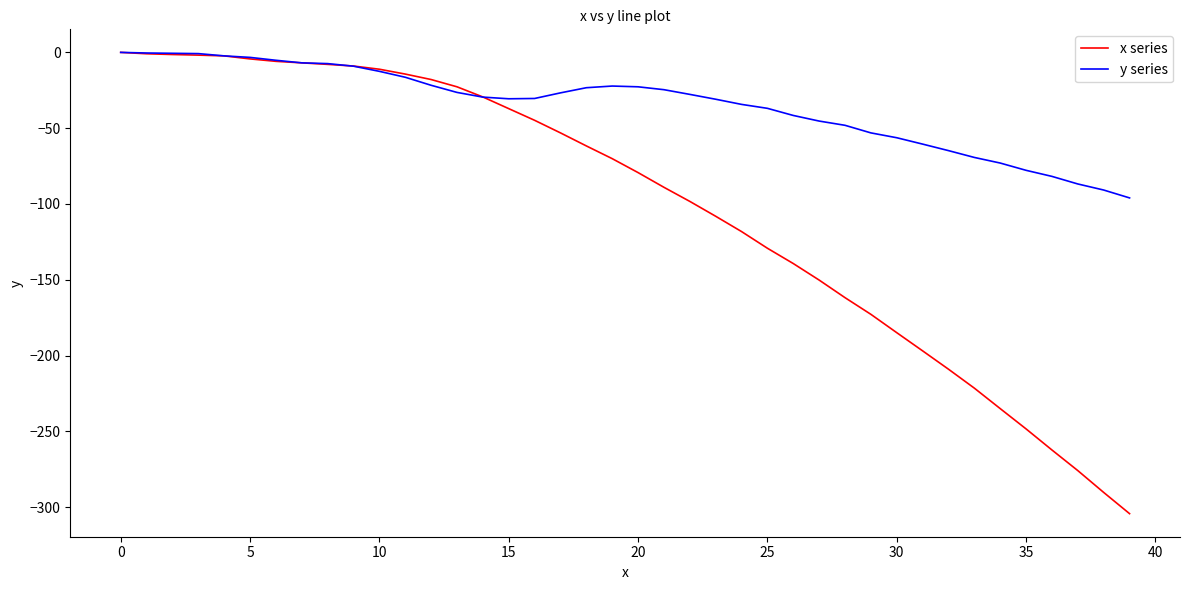

What is the lowest value of the y series series?

-96.0